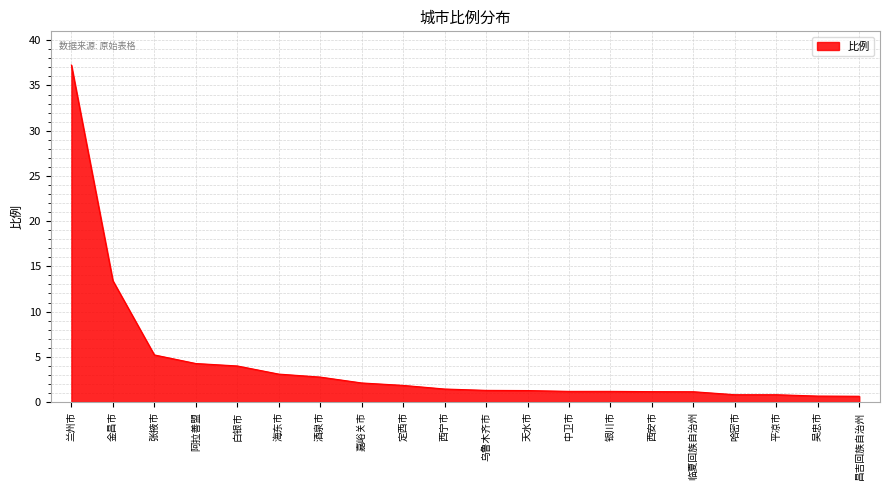

What is the difference between the maximum and minimum values?

36.6